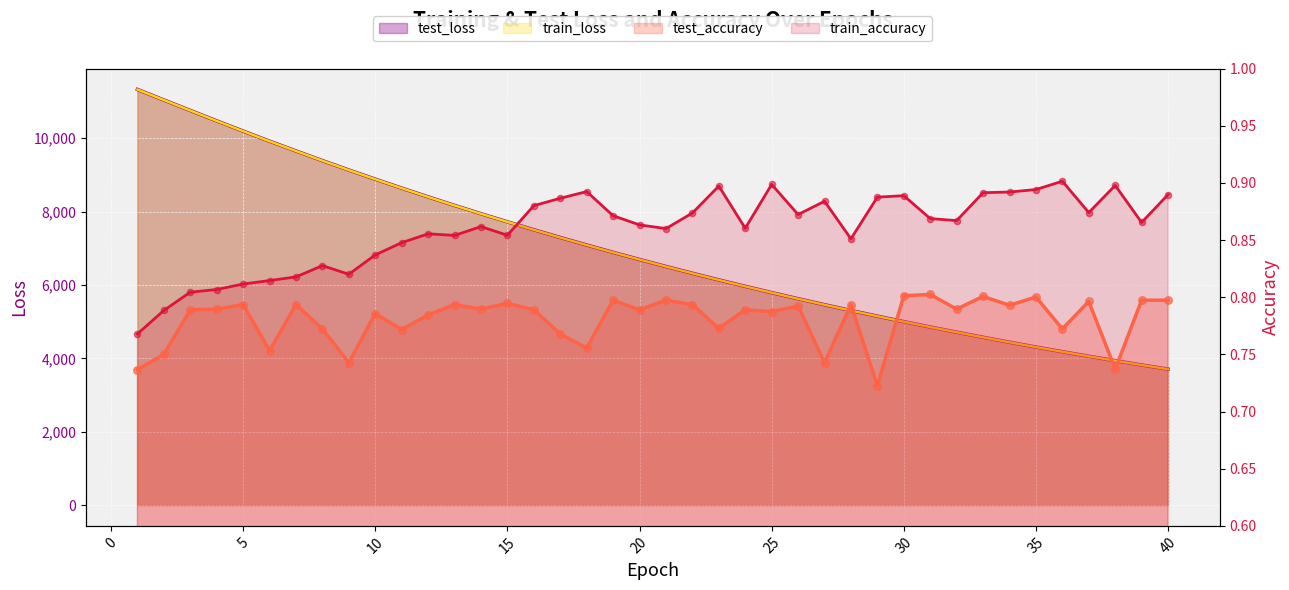

Is the value of train_loss at 36 greater than the value of test_loss at 40?

Yes